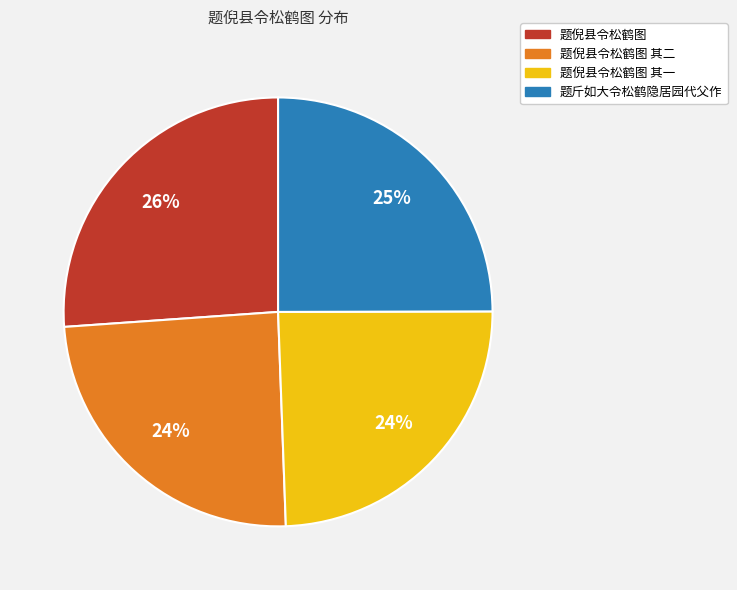

To the nearest percent, what is the average slice percentage?

25%